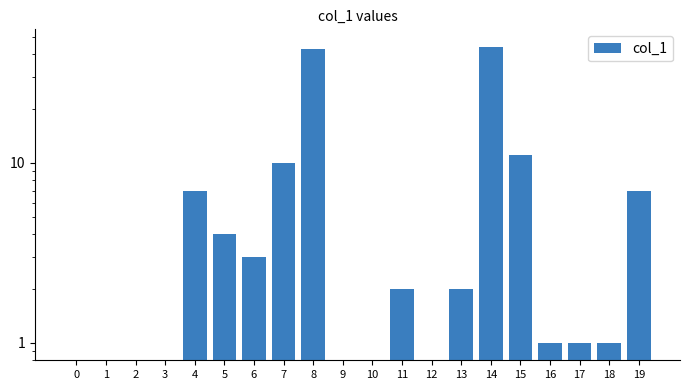

What is the change in value from 11 to 19?

+5.0